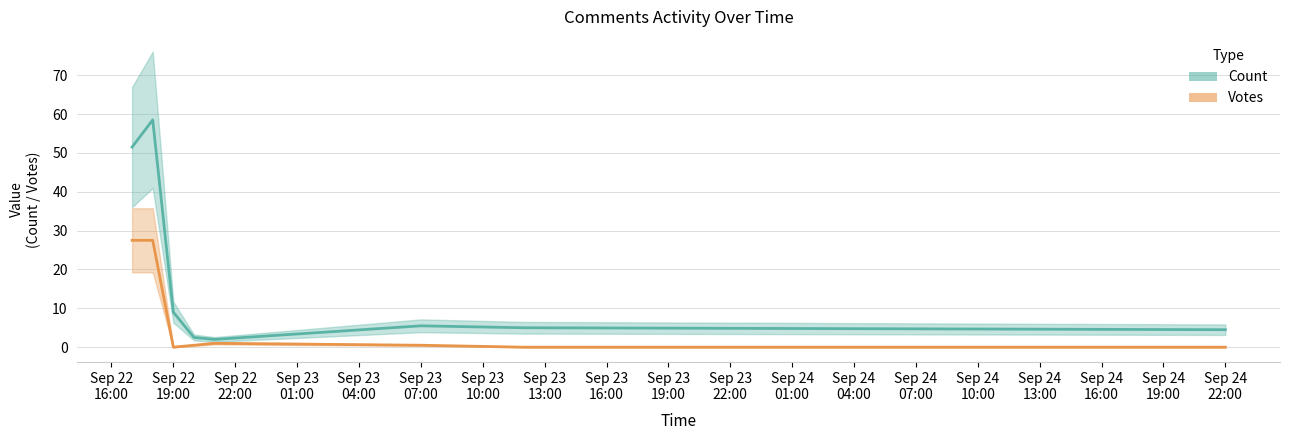

True or false: Votes and Count cross at least once.

False